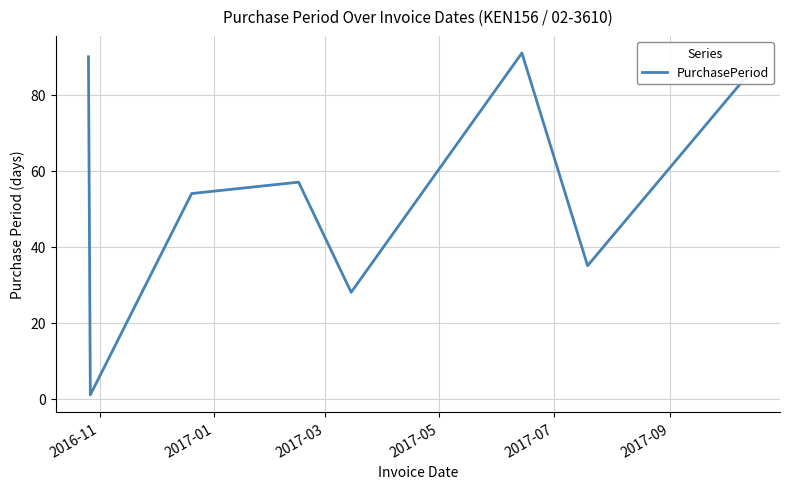

True or false: there are more than 2 points higher than both neighbors.

False